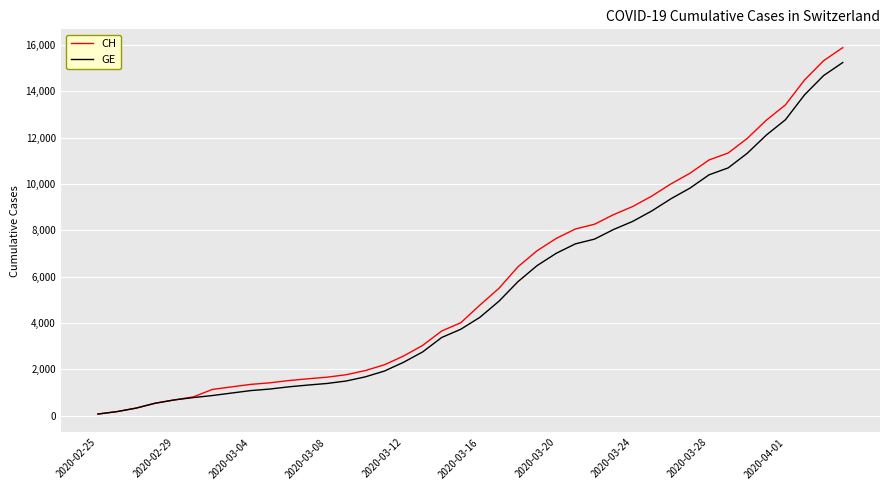

How many series are shown in this chart?

2